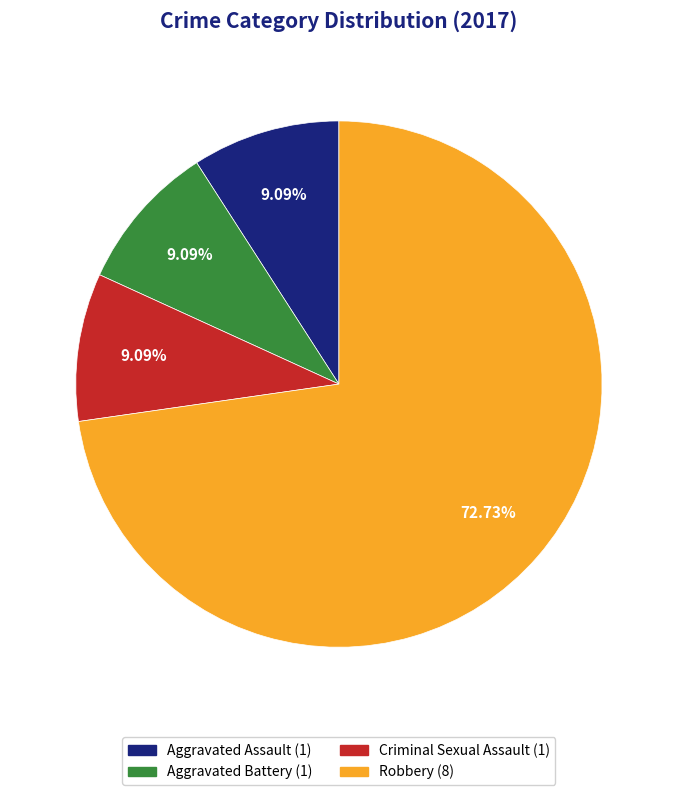

Is there a majority slice in this chart?

Yes